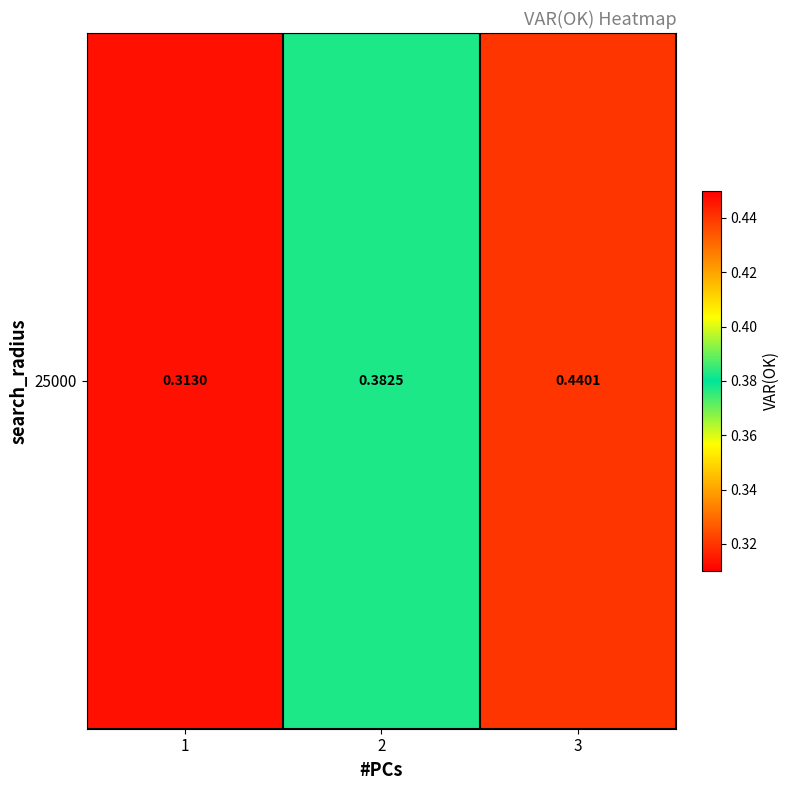

What is the sum of all values?

1.1